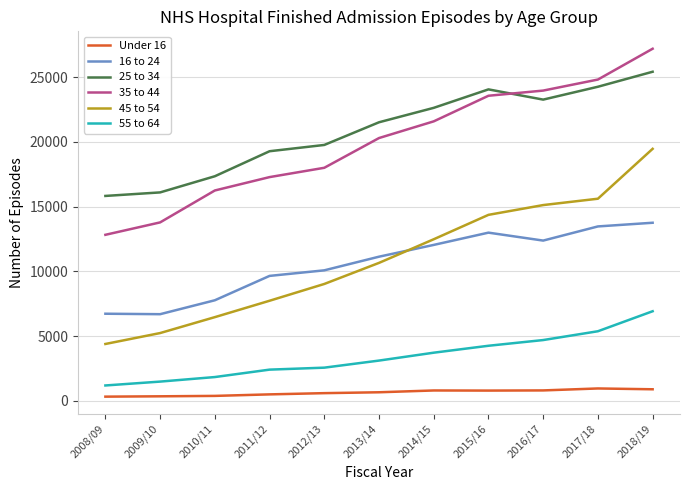

What is the minimum value for 25 to 34?

15817